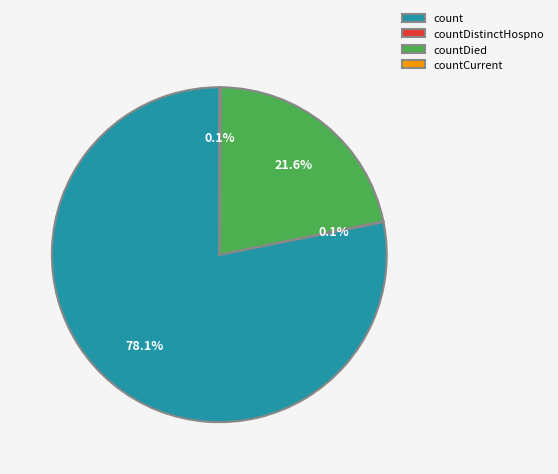

What percentage do count and countDied together represent?

99.8%